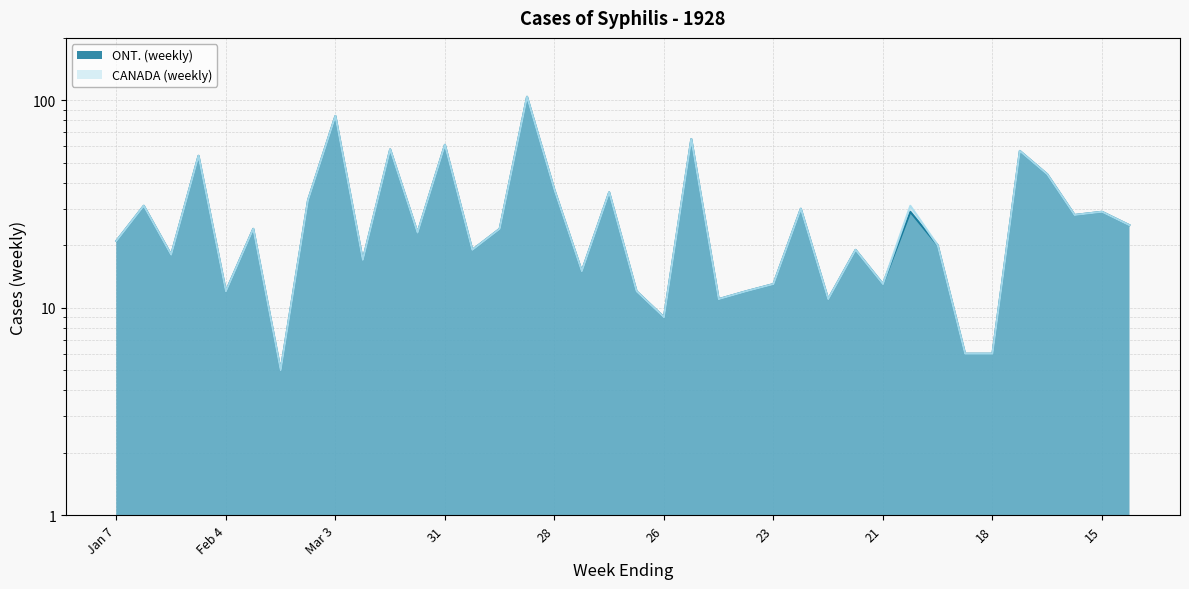

What is the label of the 18th point from the right?

26